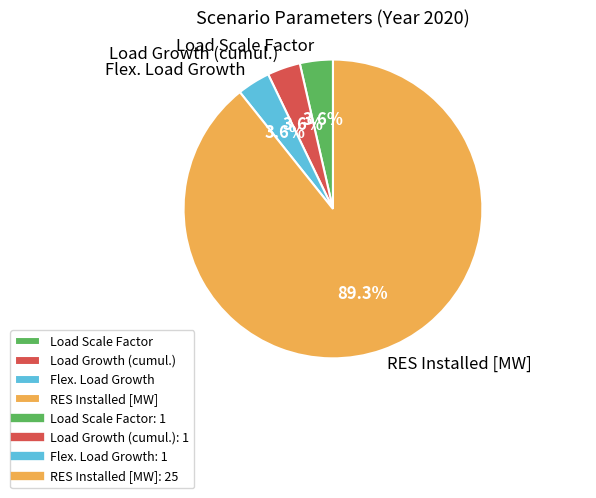

Count the number of slices in the pie.

4